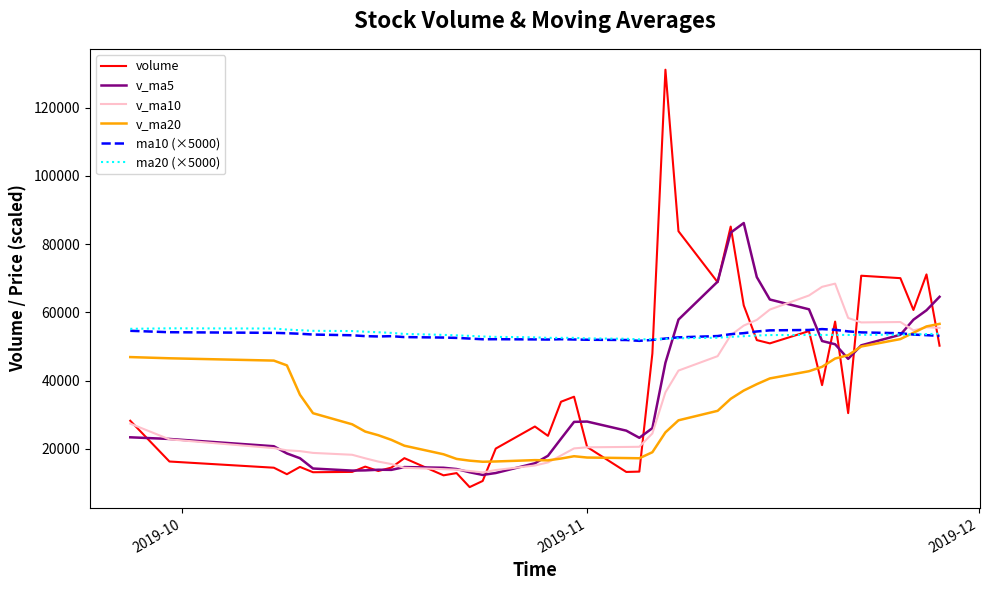

What is the difference between the maximum and minimum values in the v_ma20 series?

40434.8